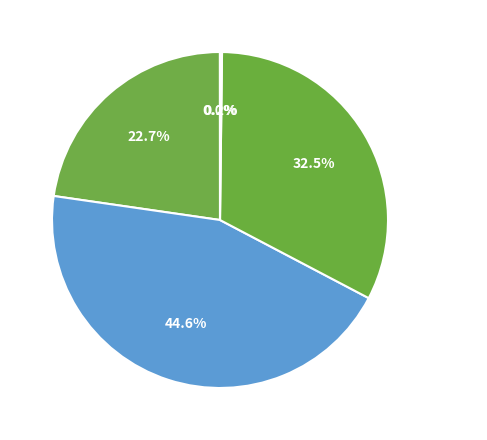

What percentage do MAPE and Training Time together represent?

55.2%